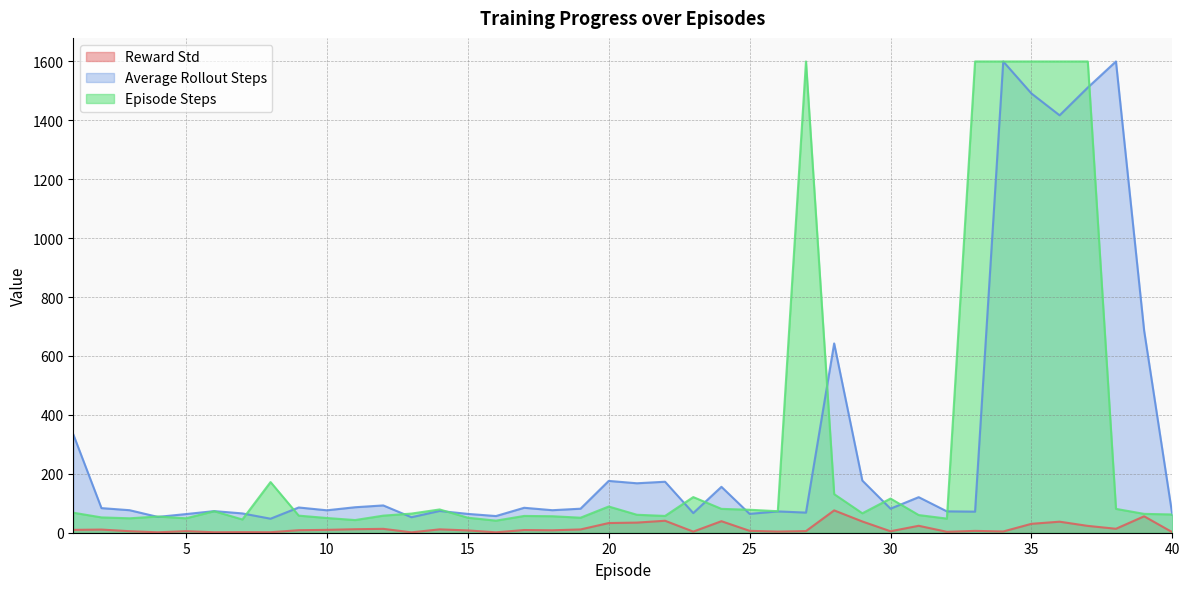

At how many categories does at least one series exceed 371?

9